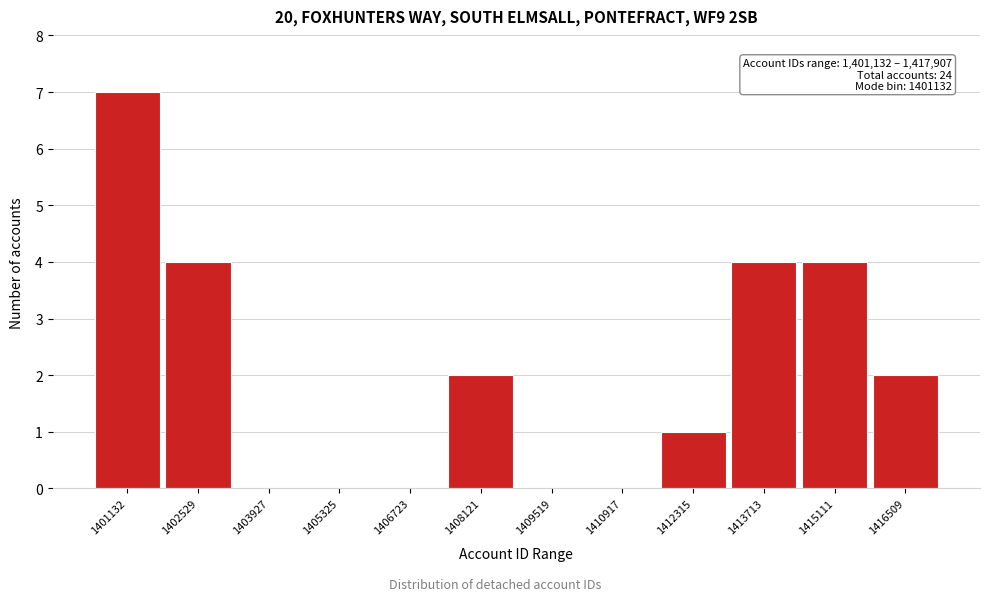

Reading left to right, extract all data points from this chart.

1401132=7	1402529=4	1403927=0	1405325=0	1406723=0	1408121=2	1409519=0	1410917=0	1412315=1	1413713=4	1415111=4	1416509=2